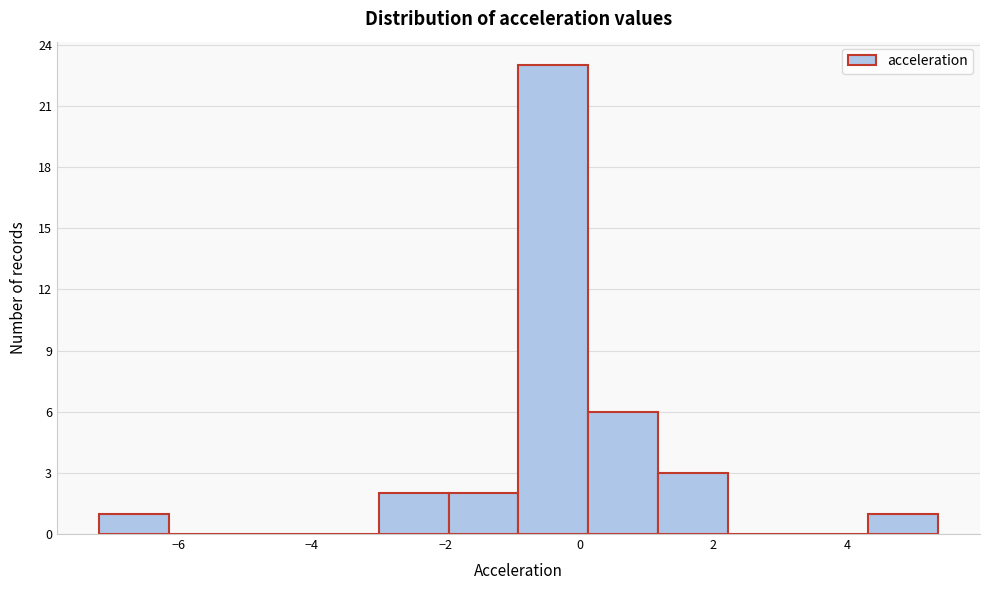

Reading left to right, list every bar in this chart as the range it spans on the x-axis followed by its height. Neither the bar edges nor the heights are printed on the chart, so give them approximately, as read against the axes.

-7.2 to -6.2: 1
-6.2 to -5.0: 0
-5.0 to -4.0: 0
-4.0 to -3.0: 0
-3.0 to -2.0: 2
-2.0 to -1.0: 2
-1.0 to 0.2: 23
0.2 to 1.2: 6
1.2 to 2.2: 3
2.2 to 3.2: 0
3.2 to 4.4: 0
4.4 to 5.4: 1